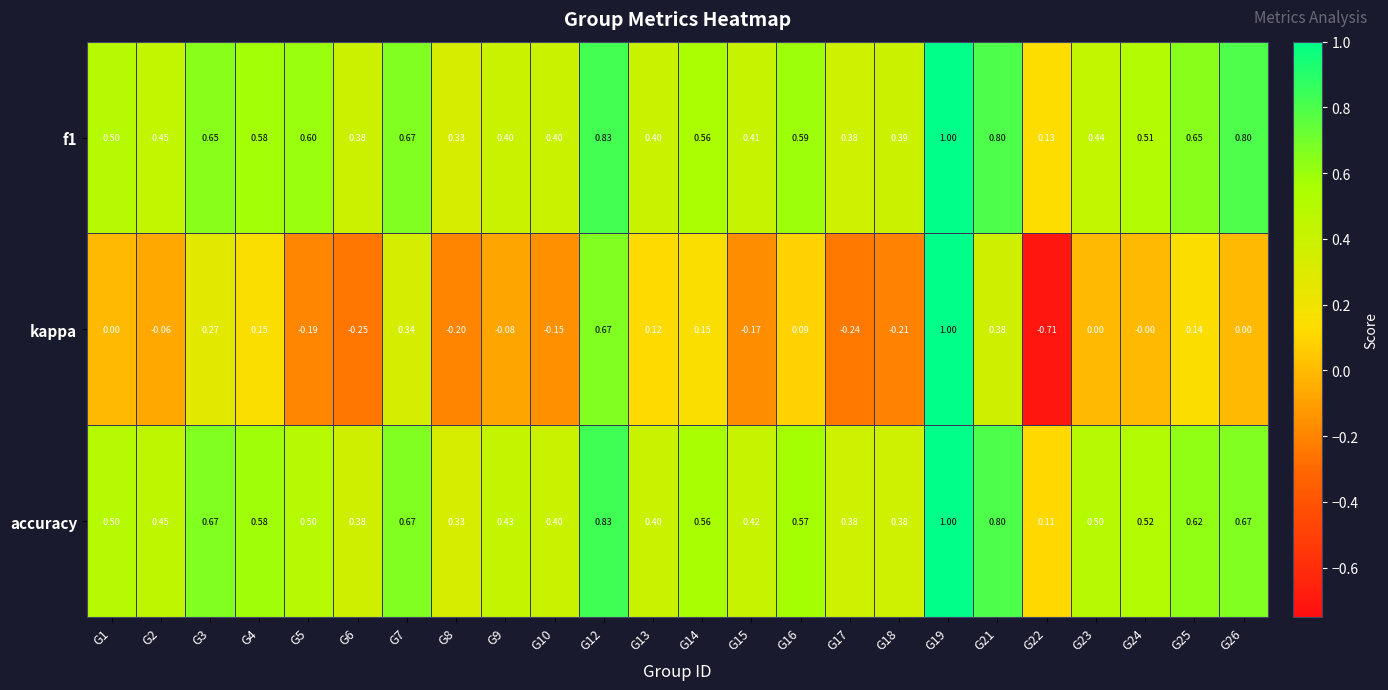

At which category does the chart reach its minimum across all series?

G22